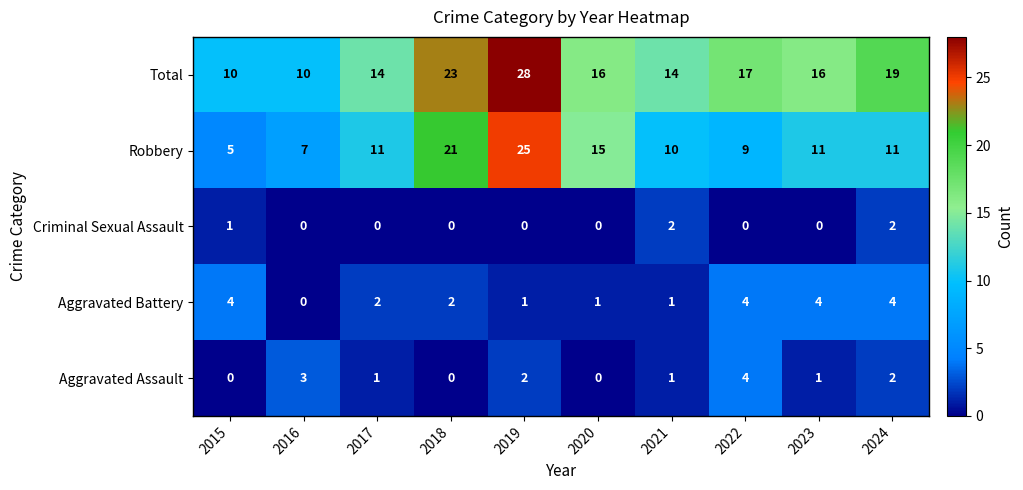

Is it true that Robbery equals 2 at 2015?

False